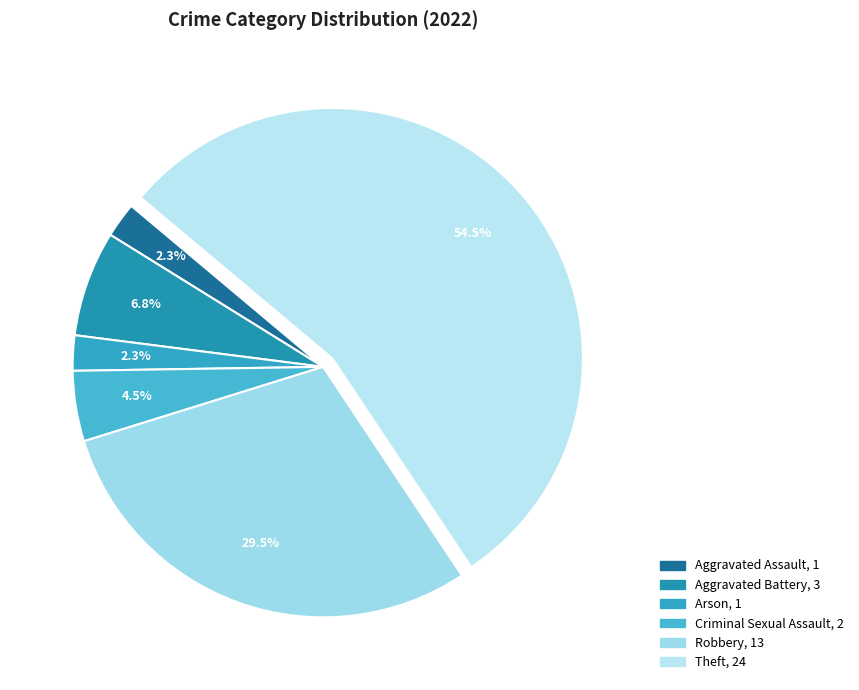

Count the number of slices in the pie.

6